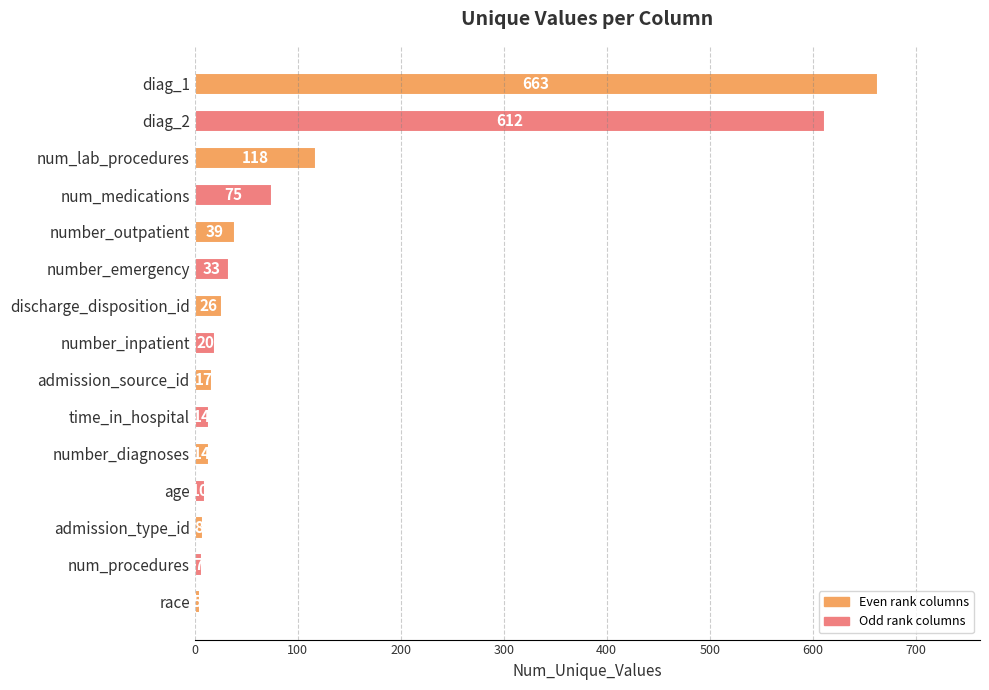

Between age and number_emergency, which is larger?

number_emergency